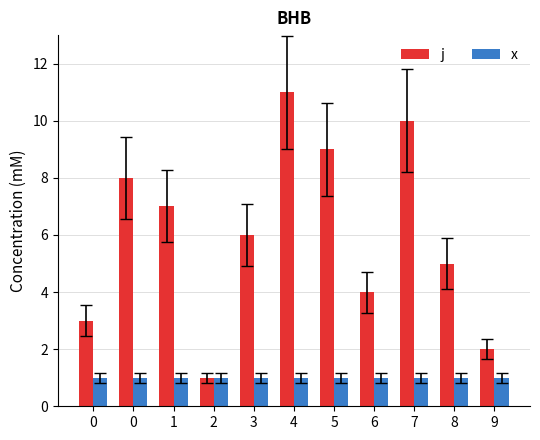

How many distinct data groups are displayed?

2